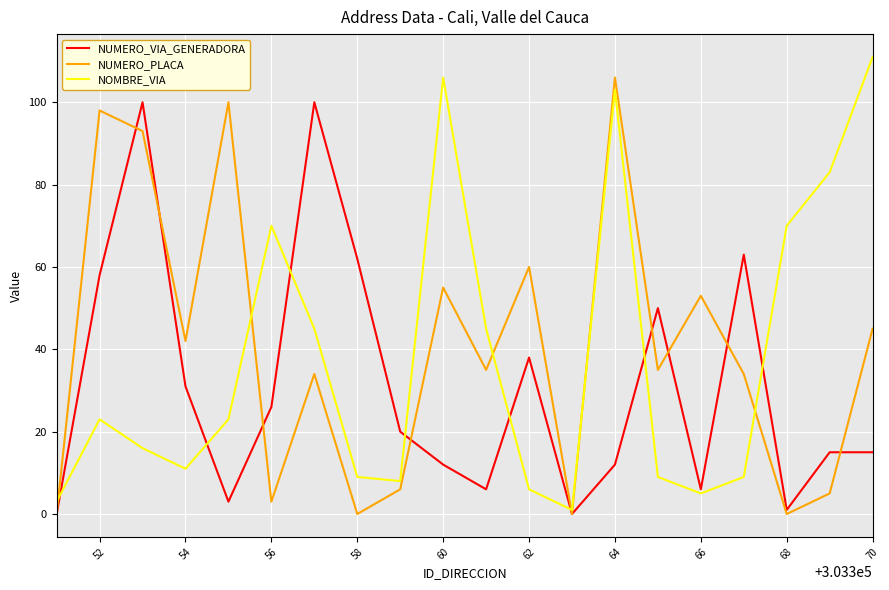

What is the maximum value for NUMERO_PLACA?

106